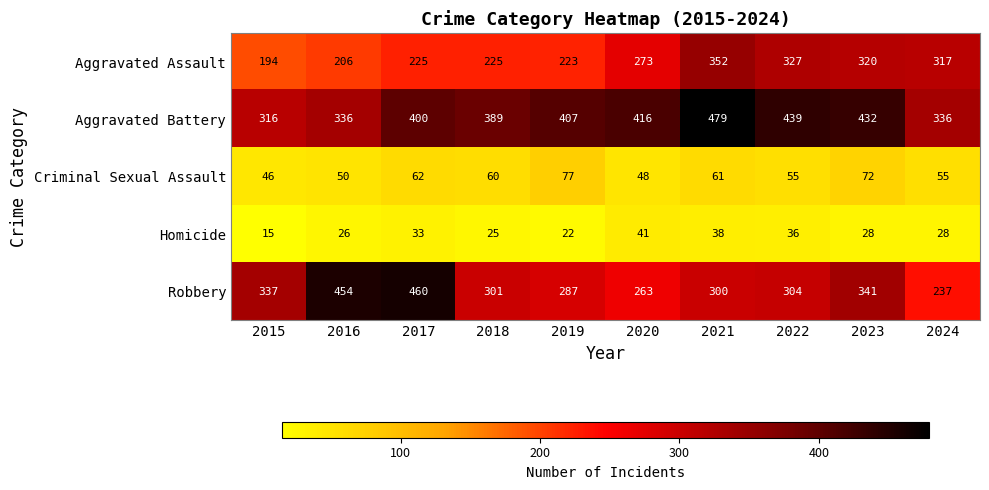

What is the minimum value for Criminal Sexual Assault?

46